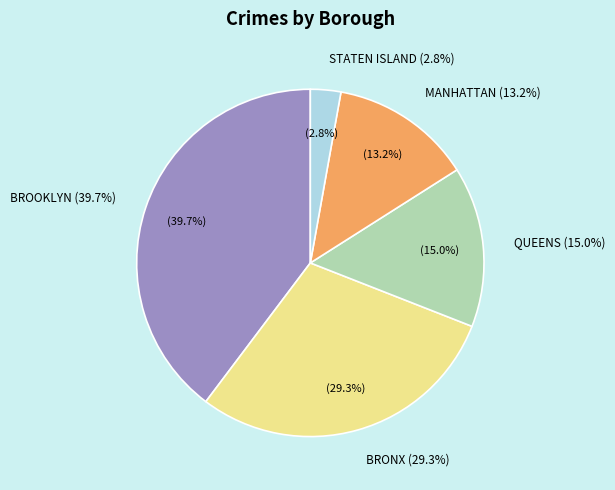

Is there any slice that represents more than half of the pie?

No